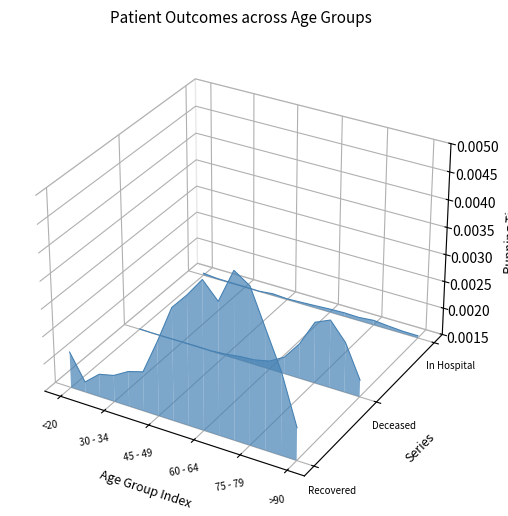

The patients_in_hospital series shows -0.0 at 9. True or false?

False